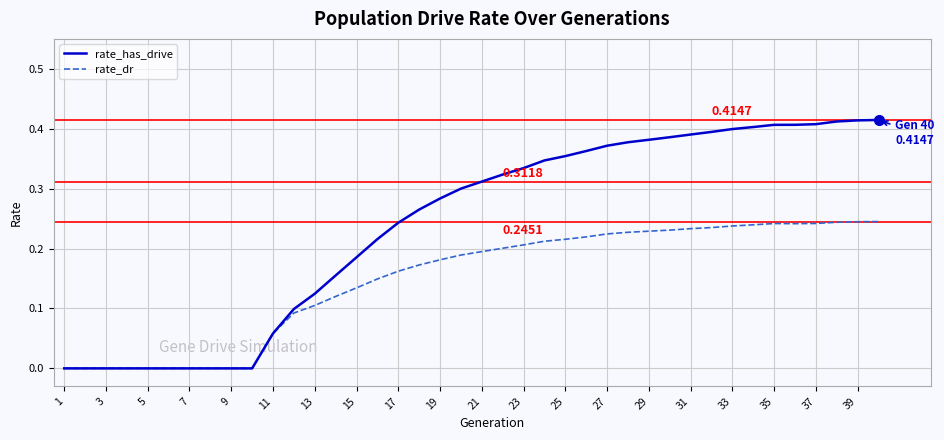

List the series in order of their peak value, lowest first.

rate_dr, rate_has_drive